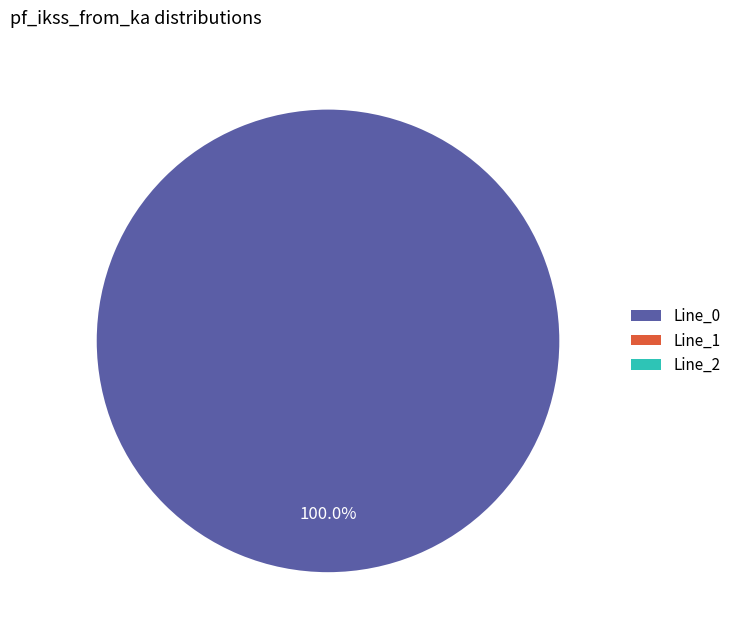

What is the largest slice in the pie chart?

Line_0